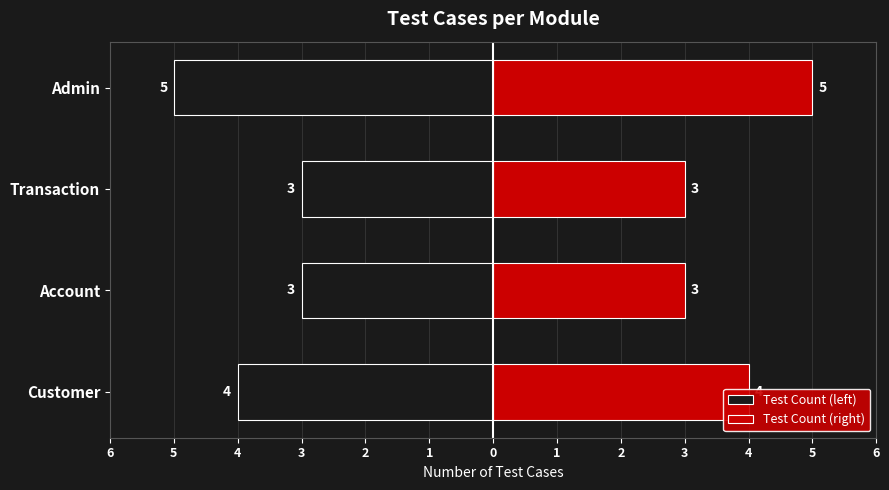

What are all the series names shown in the legend?

Test Count (left), Test Count (right)